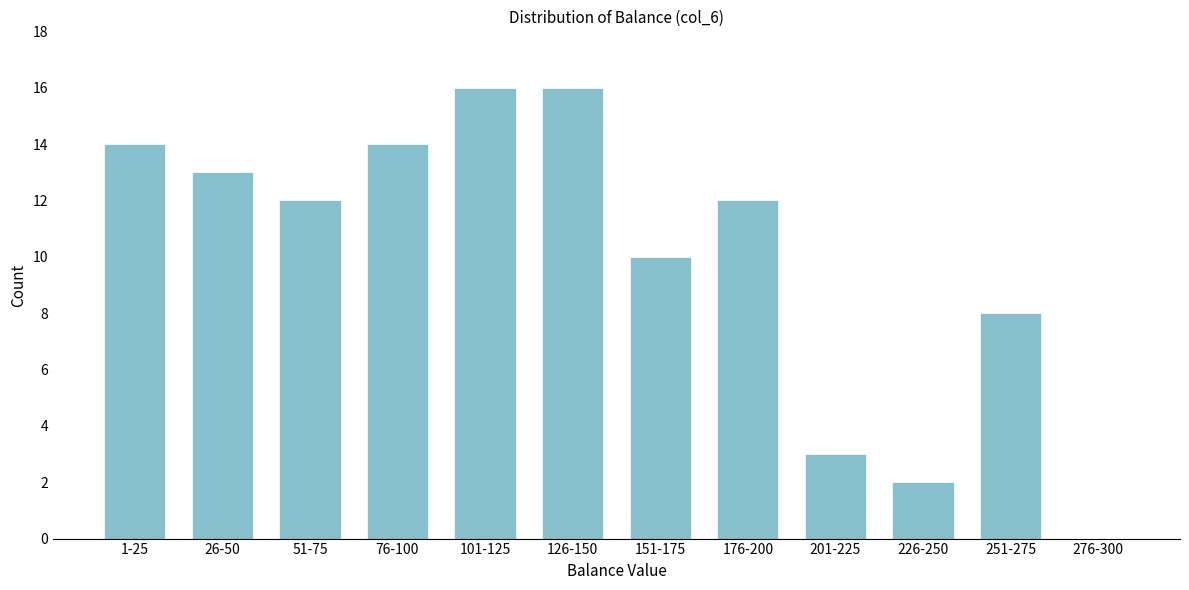

Reading right to left, what are all the values shown in this chart?

276-300=0	251-275=8	226-250=2	201-225=3	176-200=12	151-175=10	126-150=16	101-125=16	76-100=14	51-75=12	26-50=13	1-25=14